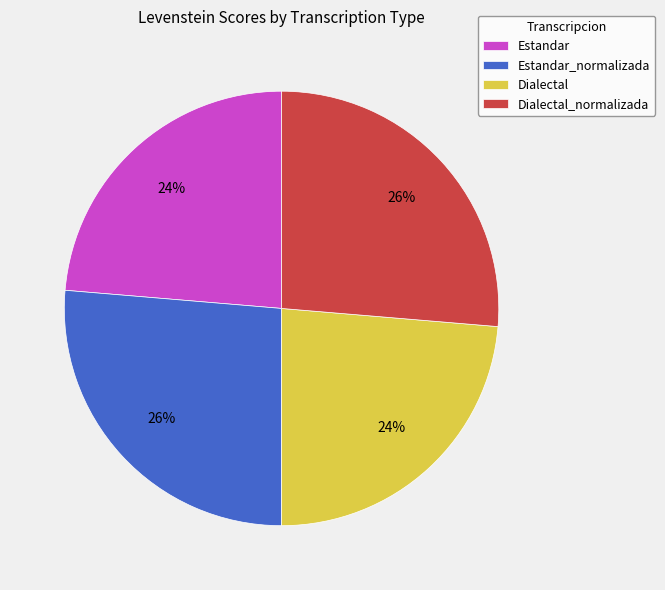

To the nearest percent, what is the average slice percentage?

25%